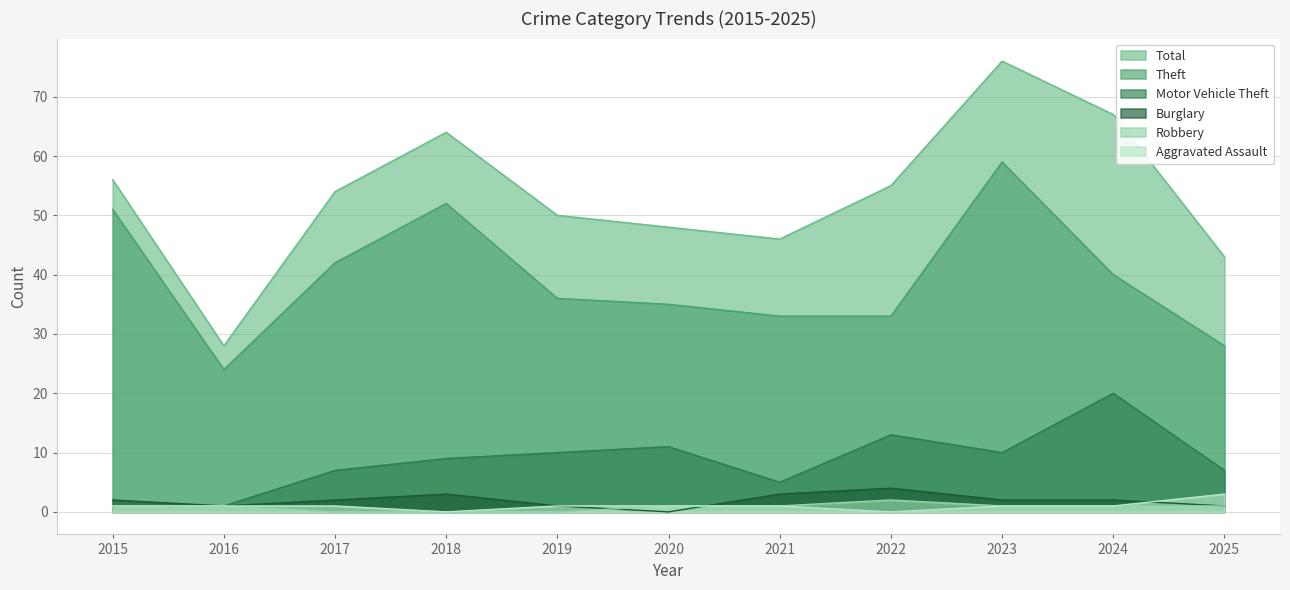

Reading right to left, list all the values displayed in this chart.

Total: 43	67	76	55	46	48	50	64	54	28	56
Theft: 28	40	59	33	33	35	36	52	42	24	51
Motor Vehicle Theft: 7	20	10	13	5	11	10	9	7	1	1
Burglary: 1	2	2	4	3	0	1	3	2	1	2
Robbery: 1	1	1	2	1	1	0	0	0	1	1
Aggravated Assault: 3	1	1	0	1	1	1	0	1	1	1